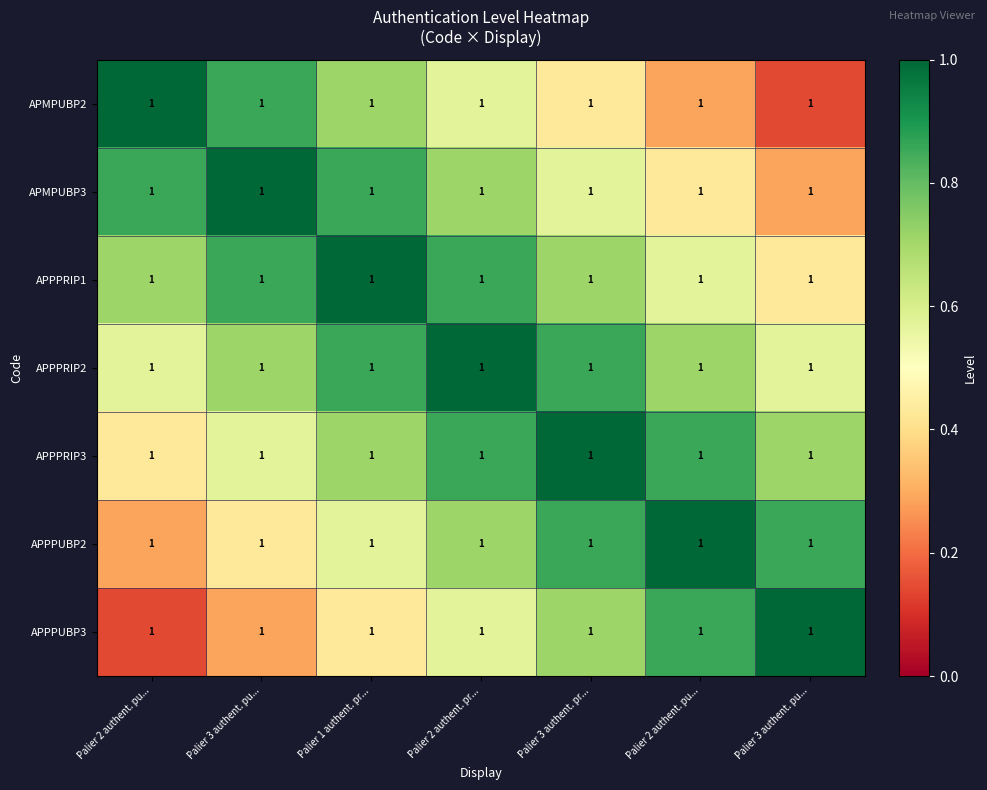

What is the difference between the APMPUBP2 values at Palier 2 authent. pu... and Palier 3 authent. pr...?

0.1